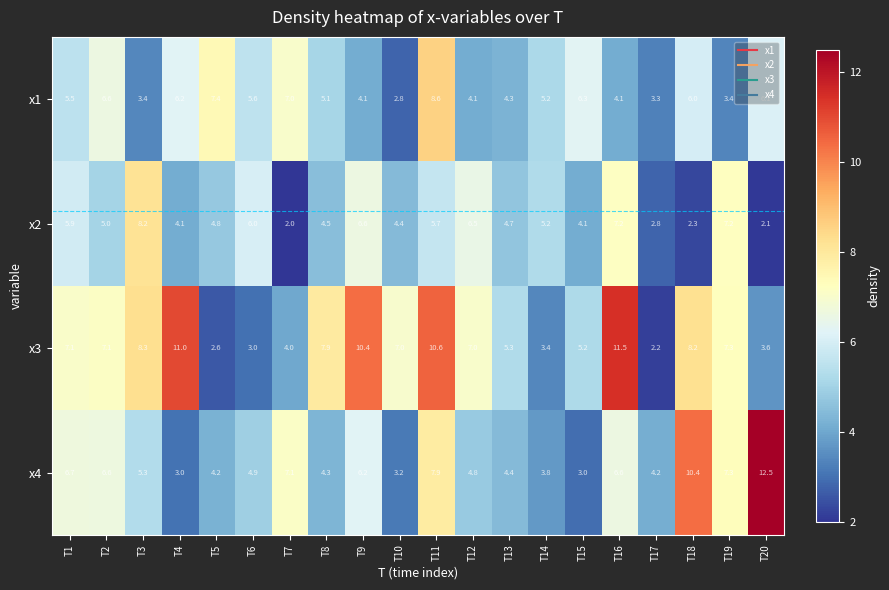

Read the x3 value at T6.

3.0